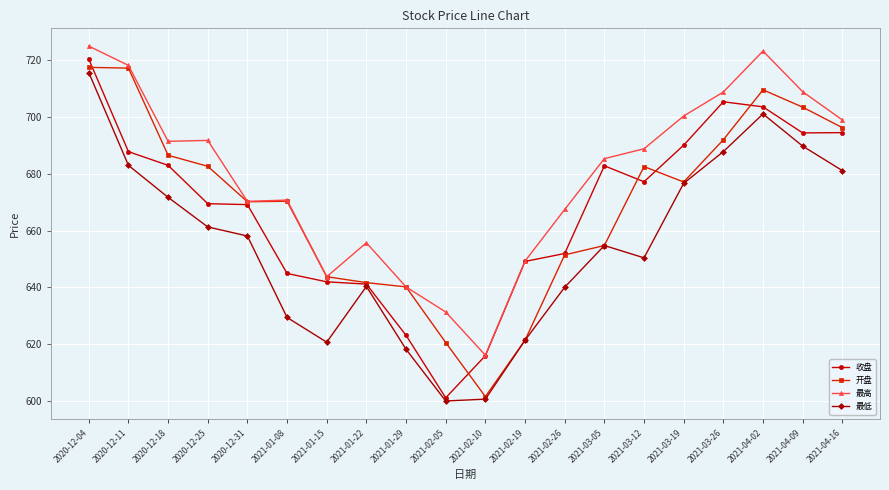

True or false: 最高 and 最低 cross at least once.

False